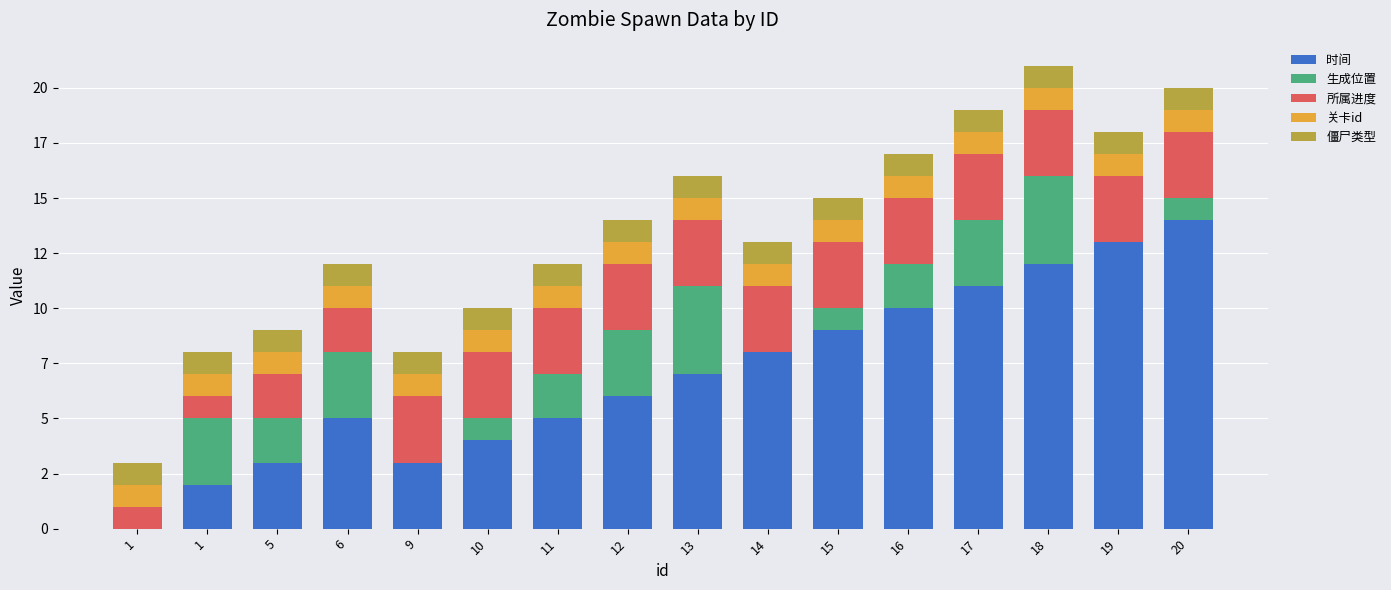

Count the 所属进度 values in the range 3 to 4.

12